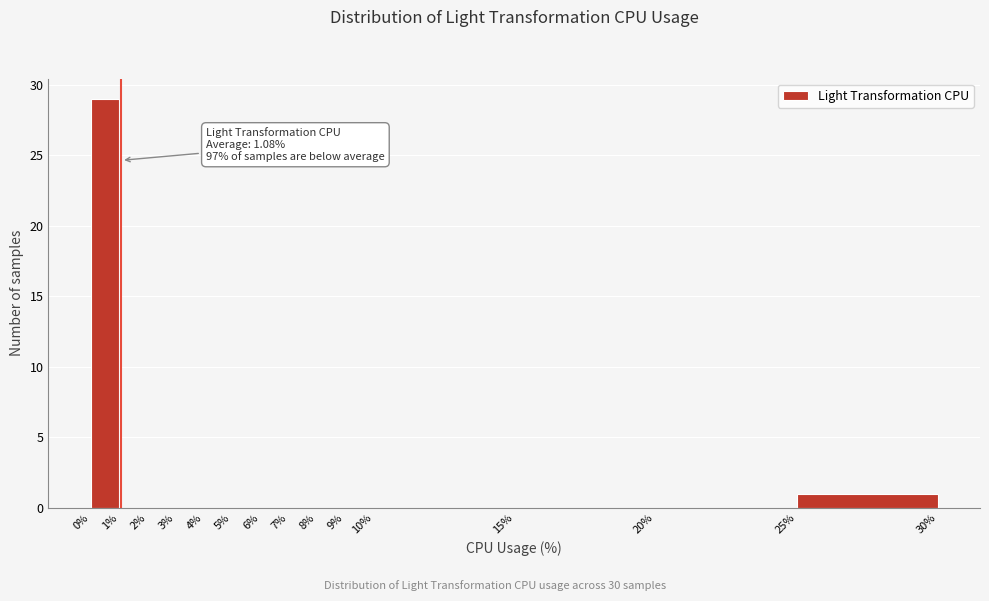

Over which range of the x-axis is the bar tallest?

0% to 1%